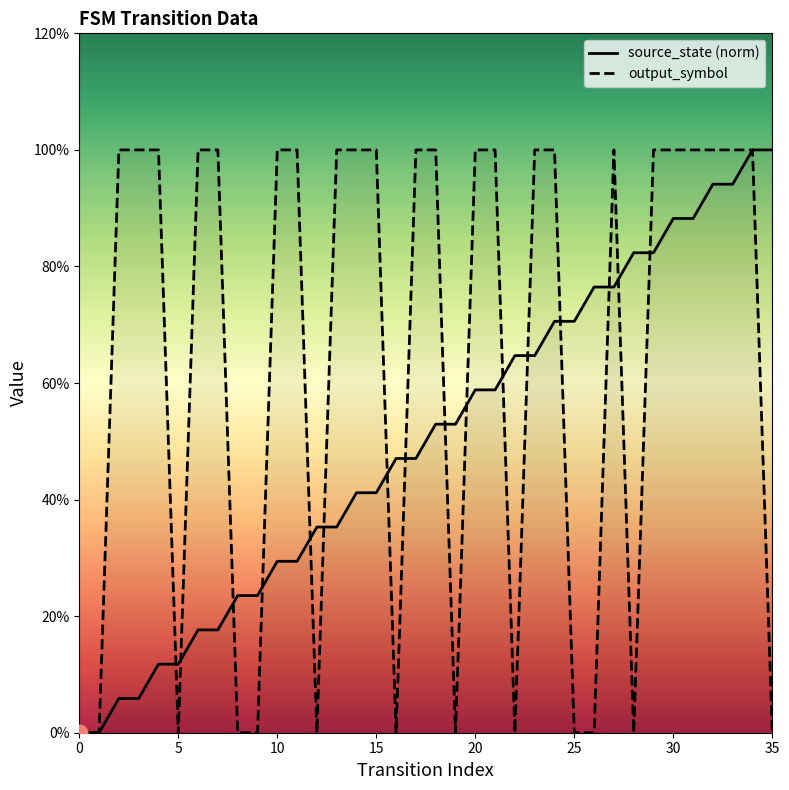

Reading right to left, what are all the values shown in this chart?

source_state: 1.0	1.0	0.9	0.9	0.9	0.9	0.8	0.8	0.8	0.8	0.7	0.7	0.6	0.6	0.6	0.6	0.5	0.5	0.5	0.5	0.4	0.4	0.4	0.4	0.3	0.3	0.2	0.2	0.2	0.2	0.1	0.1	0.1	0.1	0.0	0.0
output_symbol: 0.0	1.0	1.0	1.0	1.0	1.0	1.0	0.0	1.0	0.0	0.0	1.0	1.0	0.0	1.0	1.0	0.0	1.0	1.0	0.0	1.0	1.0	1.0	0.0	1.0	1.0	0.0	0.0	1.0	1.0	0.0	1.0	1.0	1.0	0.0	0.0